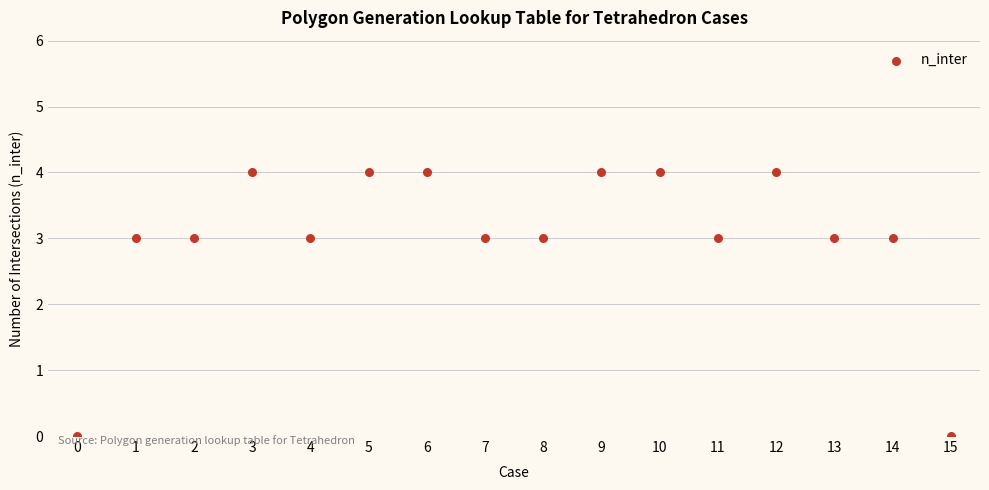

What is the range of Y values (max minus min)?

4